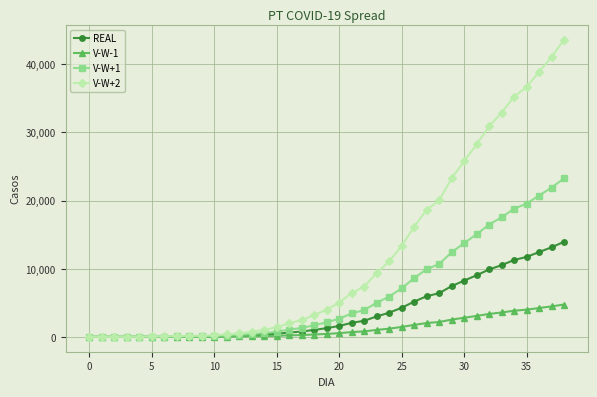

Which series has the widest spread of values?

V-W+2